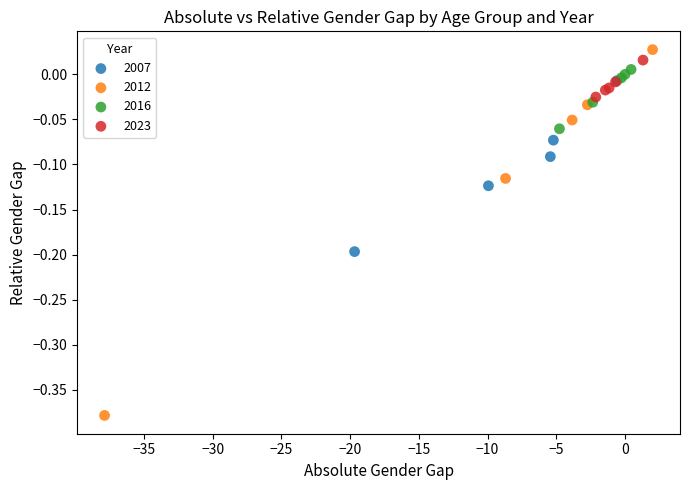

Which series contains the lowest Y value?

2012